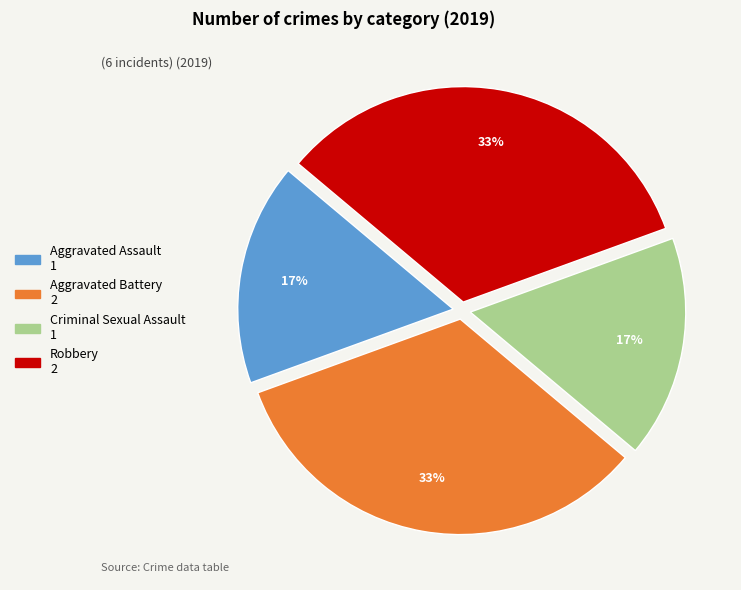

To the nearest percent, what portion does Criminal Sexual Assault represent?

17%